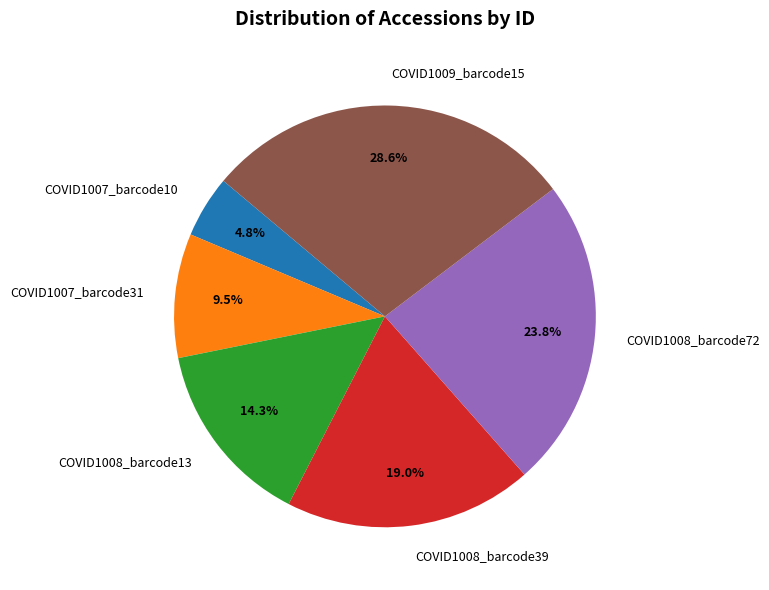

Is there any slice that represents more than half of the pie?

No